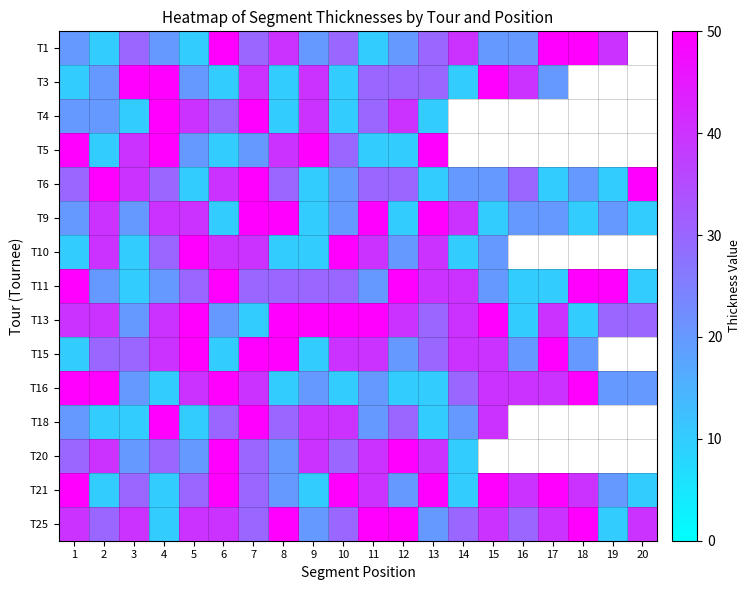

What is the maximum value shown in the chart?

50.0